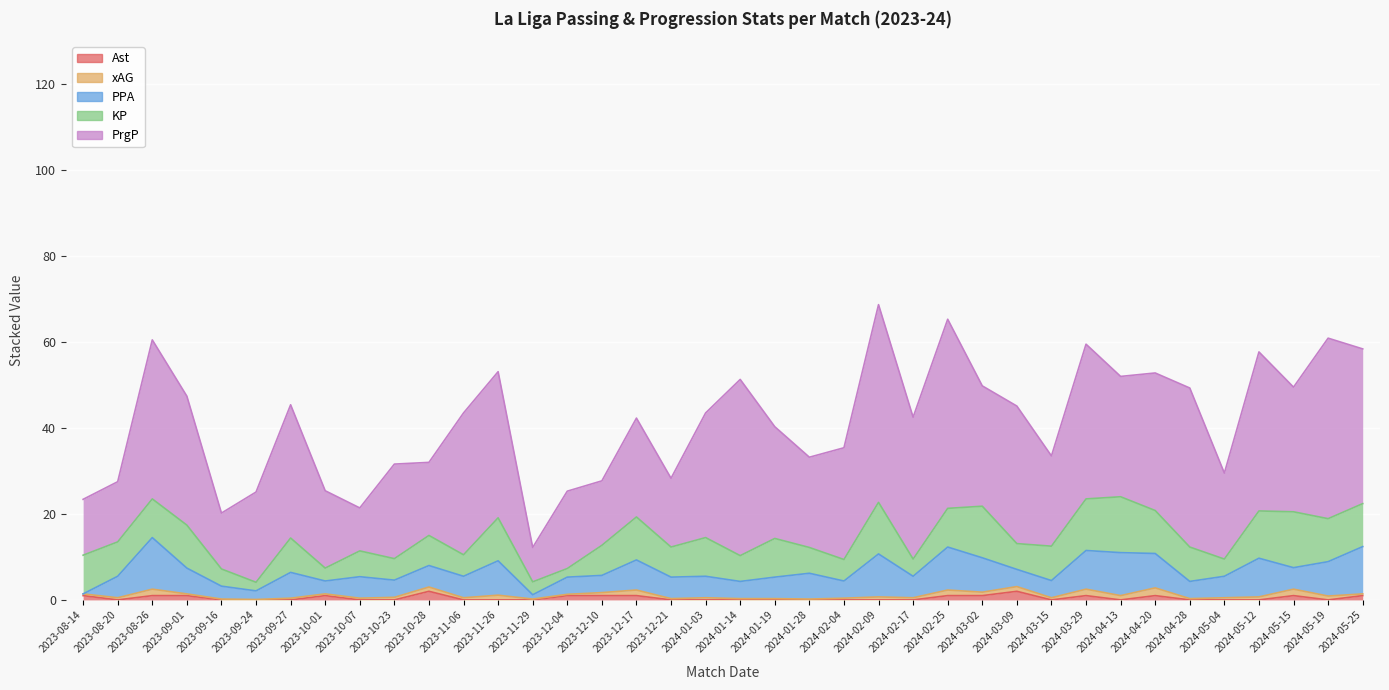

What is the average value of the xAG series?

0.7